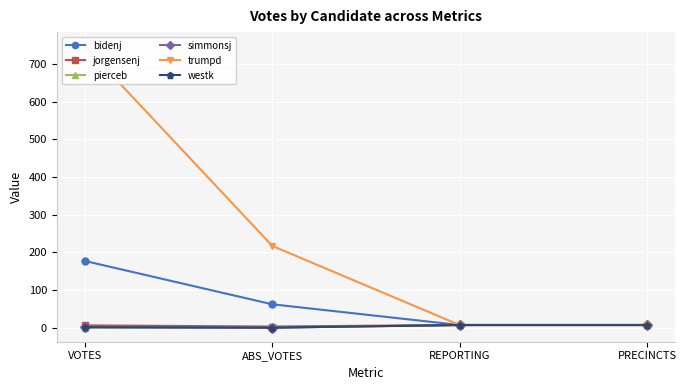

What is the difference between the westk values at ABS_VOTES and REPORTING?

7